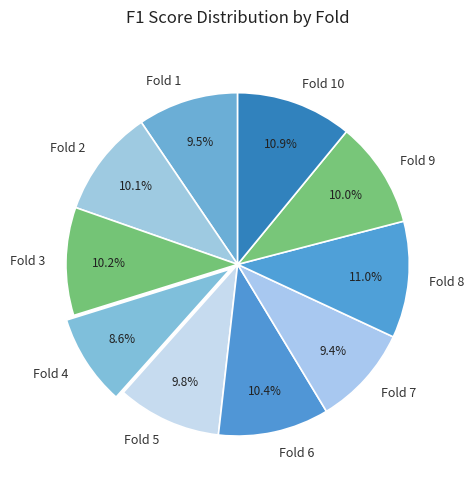

What is the smallest slice in the pie chart?

Fold 4